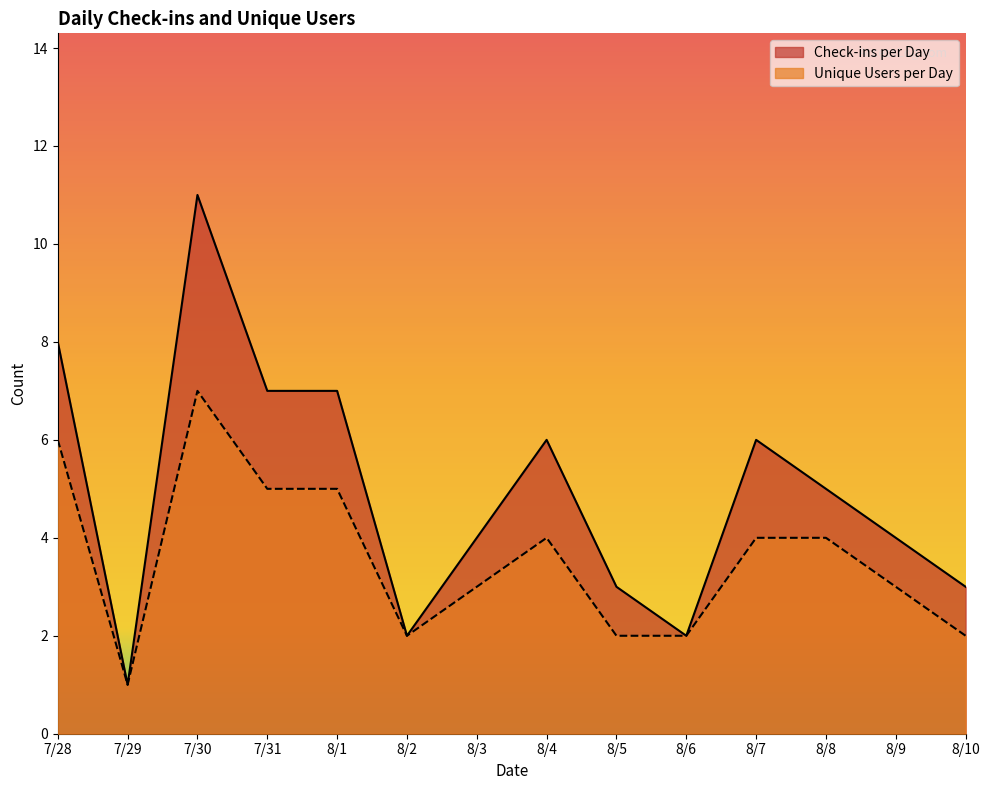

Rank the categories by Check-ins per Day value from highest to lowest.

7/30, 7/28, 7/31, 8/1, 8/4, 8/7, 8/8, 8/3, 8/9, 8/5, 8/10, 8/2, 8/6, 7/29